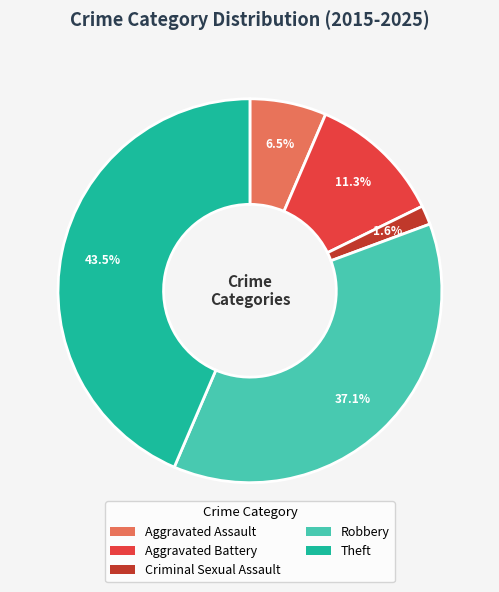

To the nearest percent, what is the difference between the Criminal Sexual Assault and Aggravated Battery slice percentages?

10%